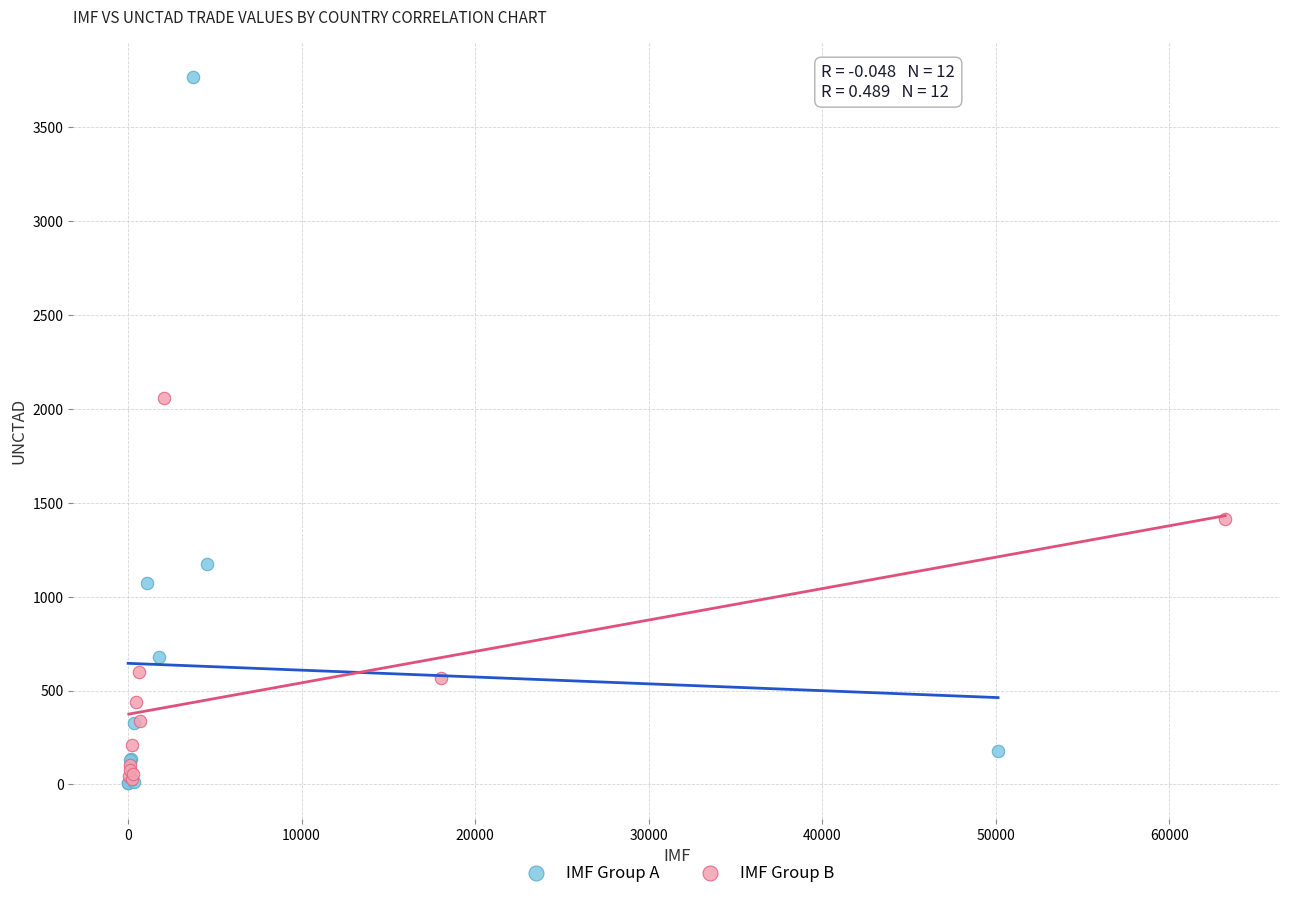

Which series has the widest spread of Y values?

IMF Group A